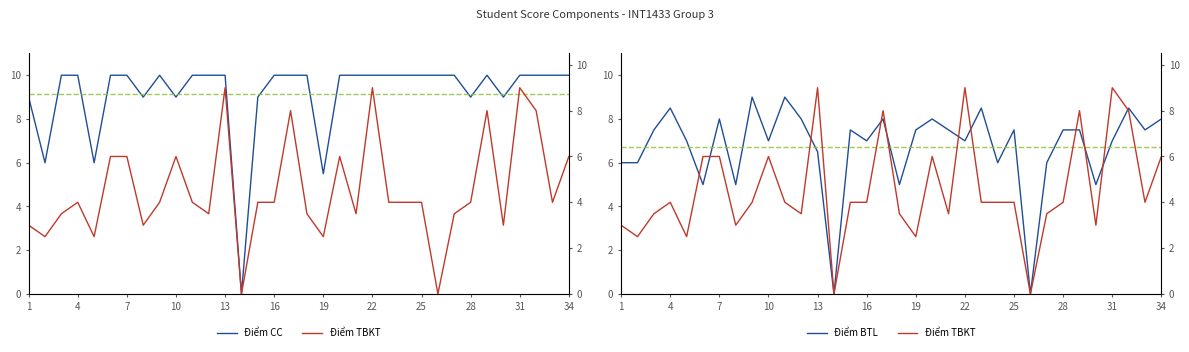

Where is Điểm CC nearest to the value 5?

19